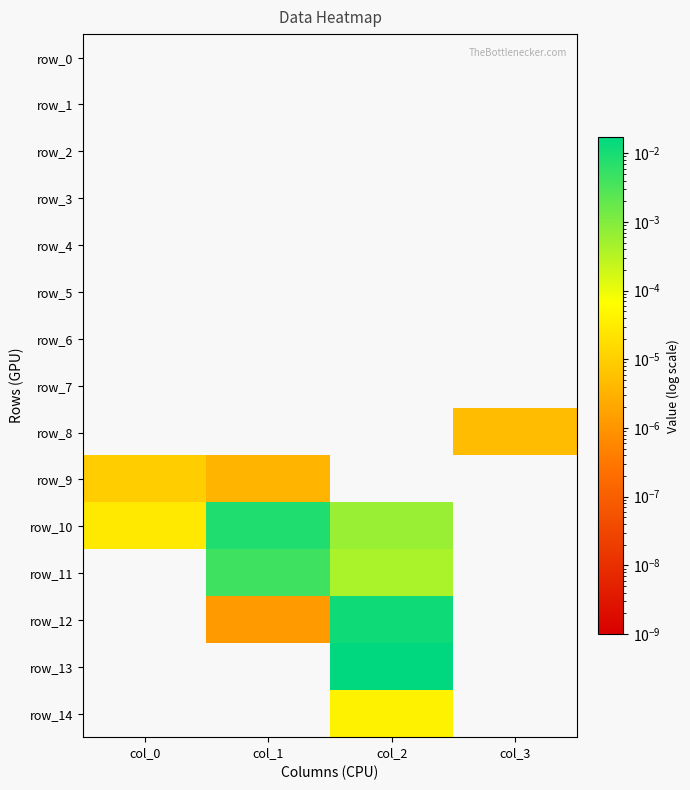

Which category has the lowest value in the row_1 series?

col_0